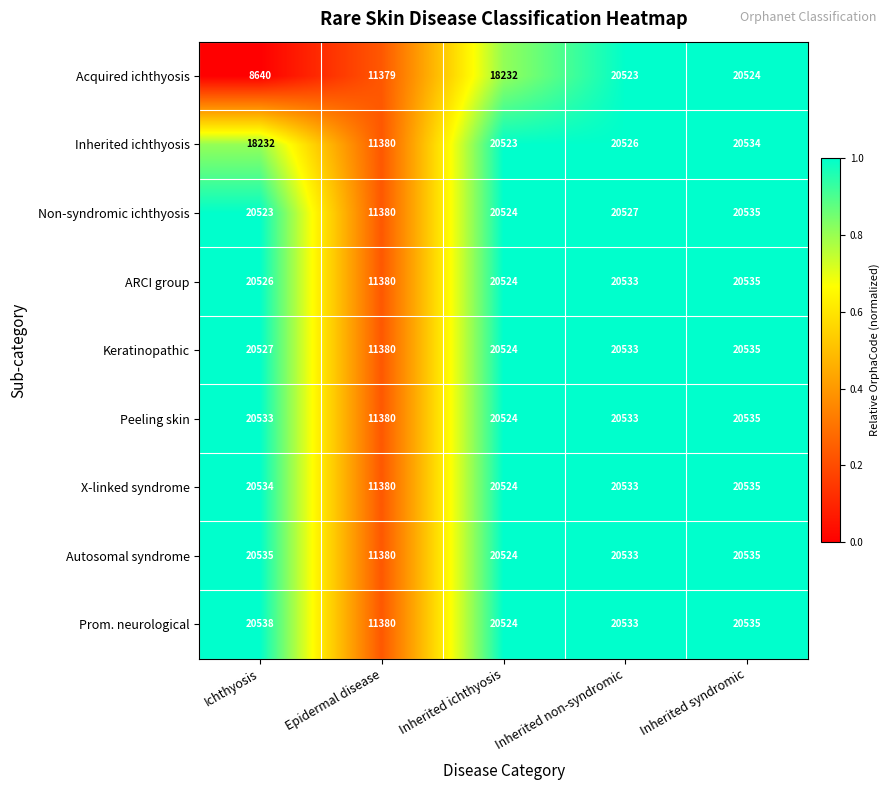

What is the difference between the highest and lowest values at Inherited ichthyosis?

2292